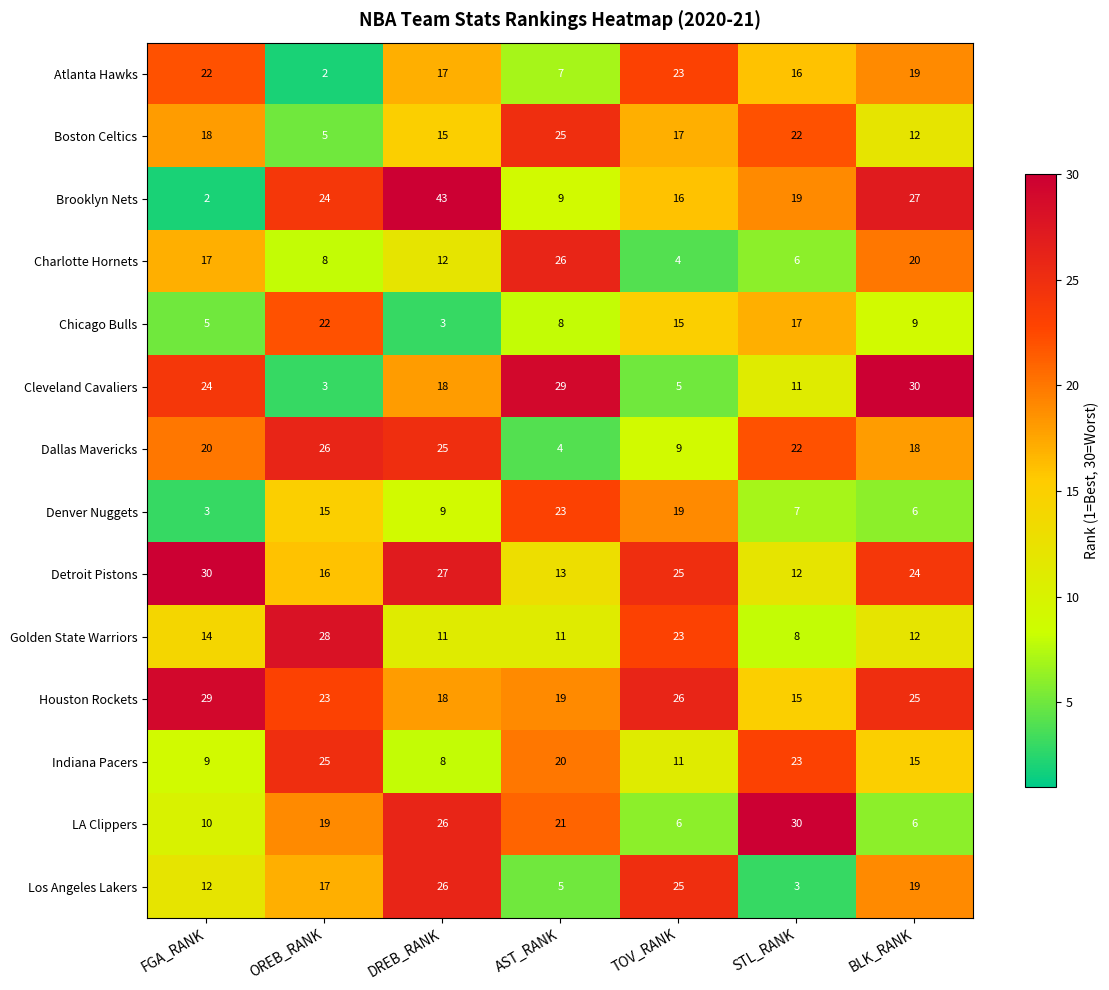

What is the greatest value displayed?

43